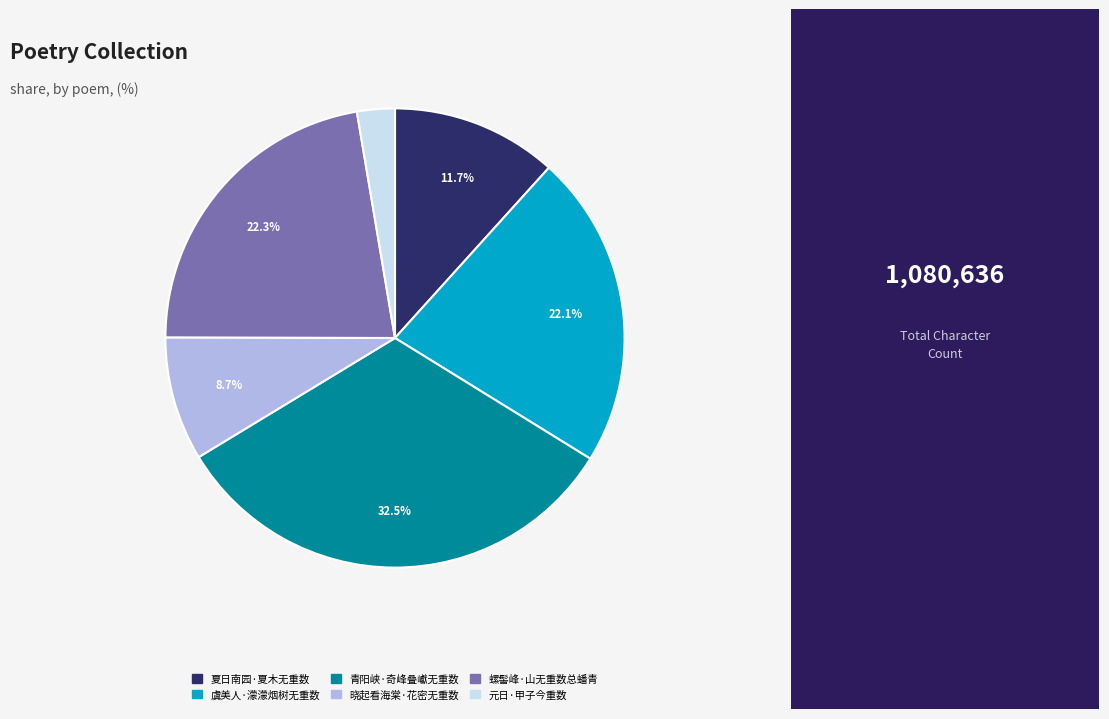

To the nearest percent, what is the combined percentage of 元日·甲子今重数 and 青阳峡·奇峰叠巘无重数?

35%